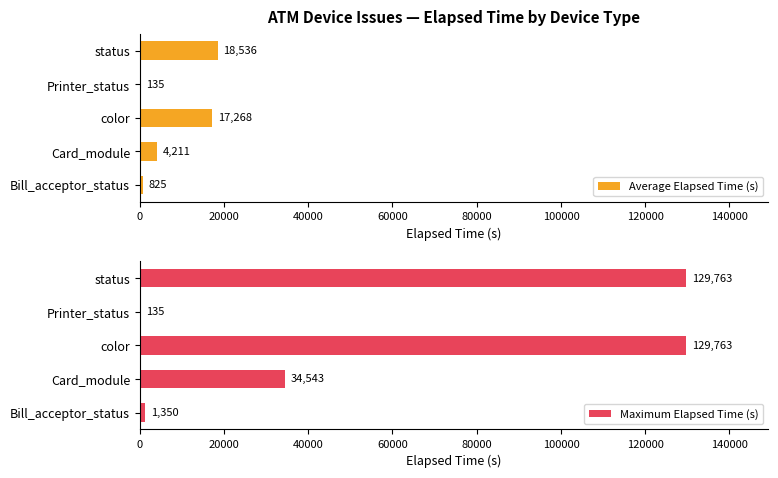

The value of Maximum Elapsed Time (s) at Card_module is 13007. True or false?

False